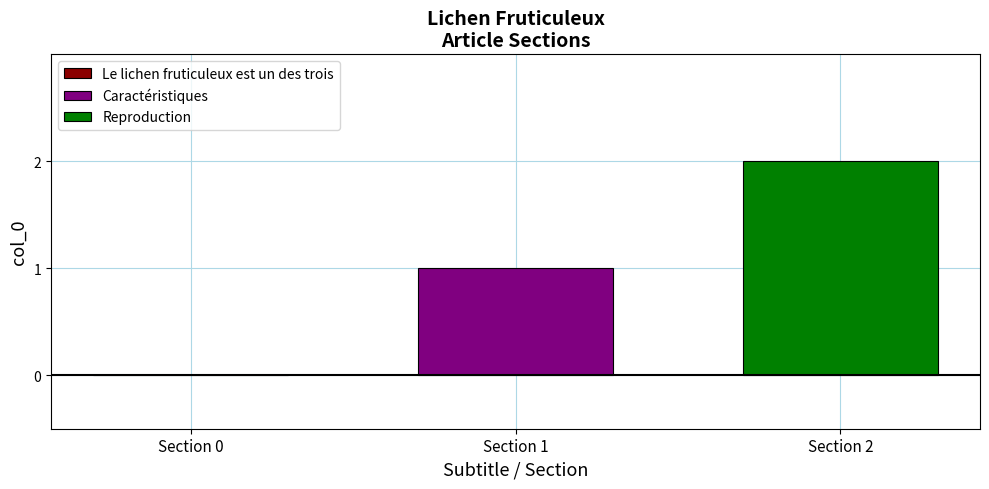

List the series in order of their overall mean, highest first.

Reproduction, Caractéristiques